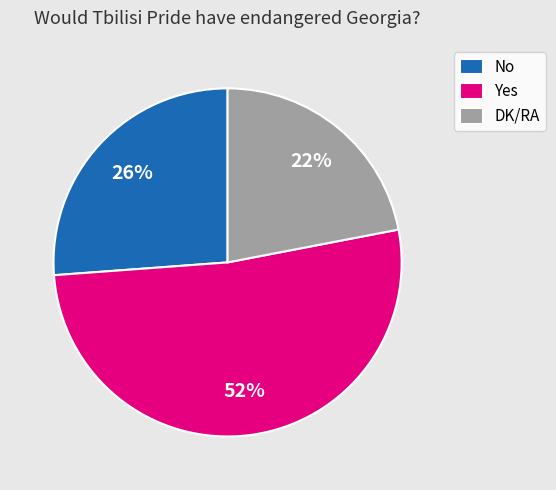

Do Yes and DK/RA together represent more than half of the pie?

Yes